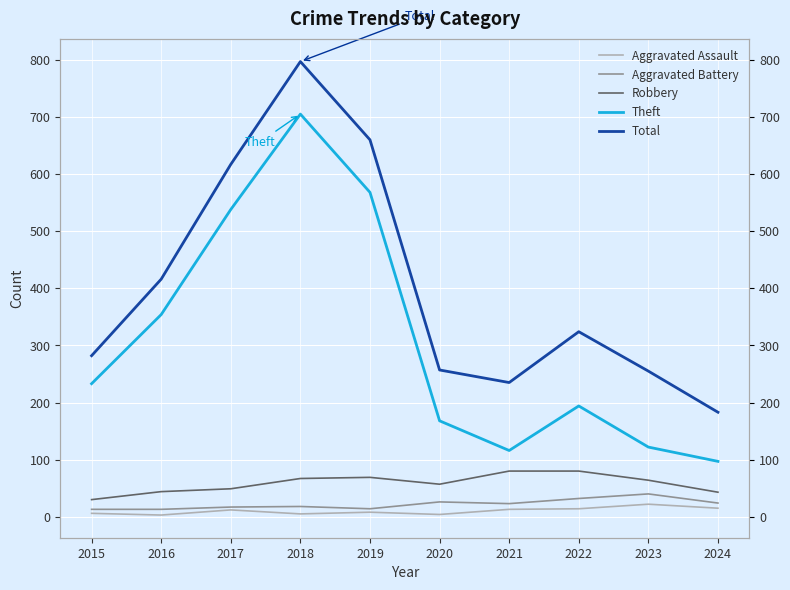

Where is the first local minimum for Robbery?

2020